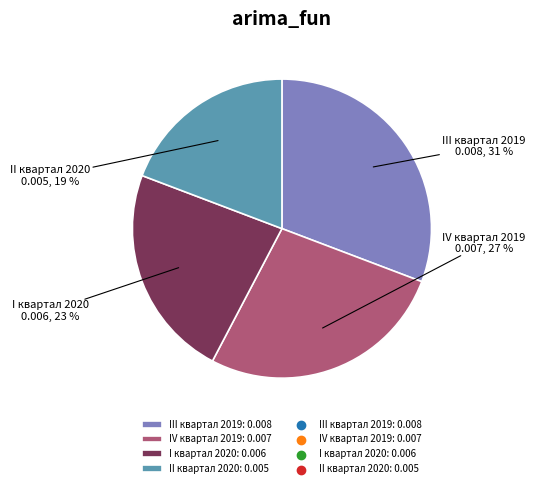

Does any single category account for the majority?

No